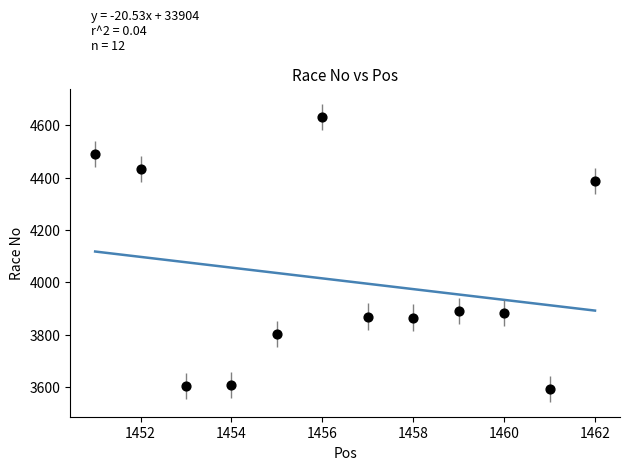

What is the range of X values (max minus min)?

11